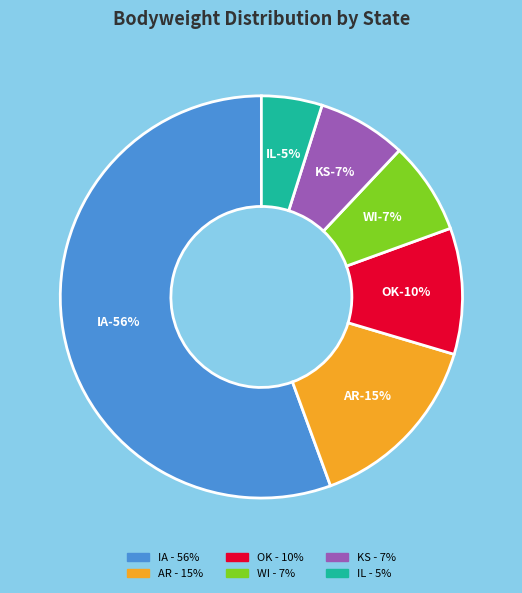

To the nearest percent, what percentage of the pie is IL/58.97?

5%